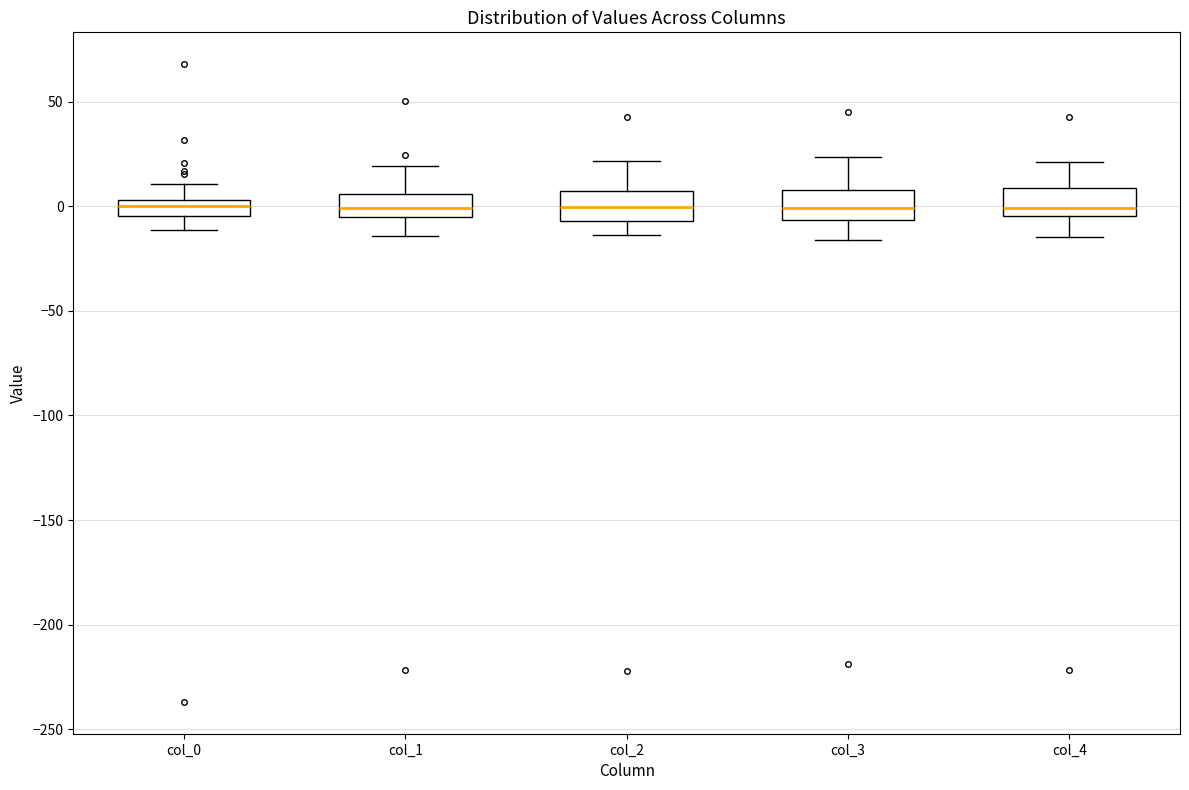

Reading left to right, read every box against the y-axis: the position of its median line, the range the box covers, and the ends of its whiskers. The values are not printed on the chart, so give them approximately, as read against the axis.

col_0: median 0, box -5 to 5, whiskers -10 to 10
col_1: median 0, box -5 to 5, whiskers -15 to 20
col_2: median 0, box -5 to 5, whiskers -15 to 20
col_3: median 0, box -5 to 10, whiskers -15 to 25
col_4: median 0, box -5 to 10, whiskers -15 to 20